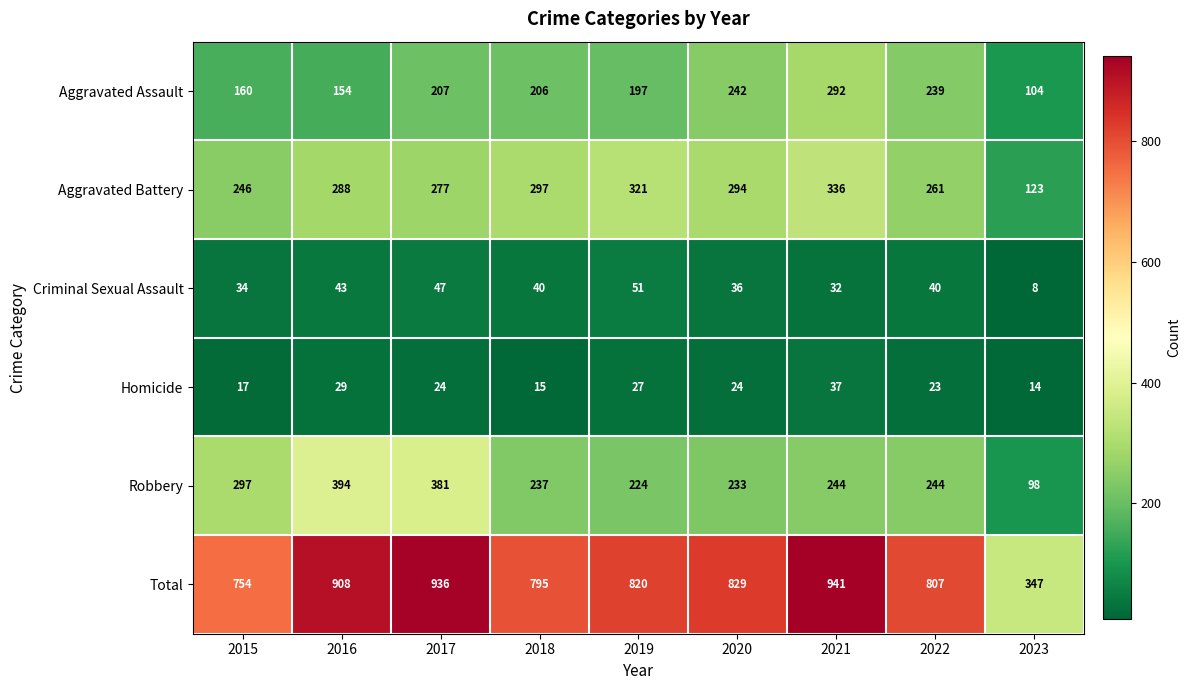

At 2018, list the series in order from largest to smallest.

Total, Aggravated Battery, Robbery, Aggravated Assault, Criminal Sexual Assault, Homicide